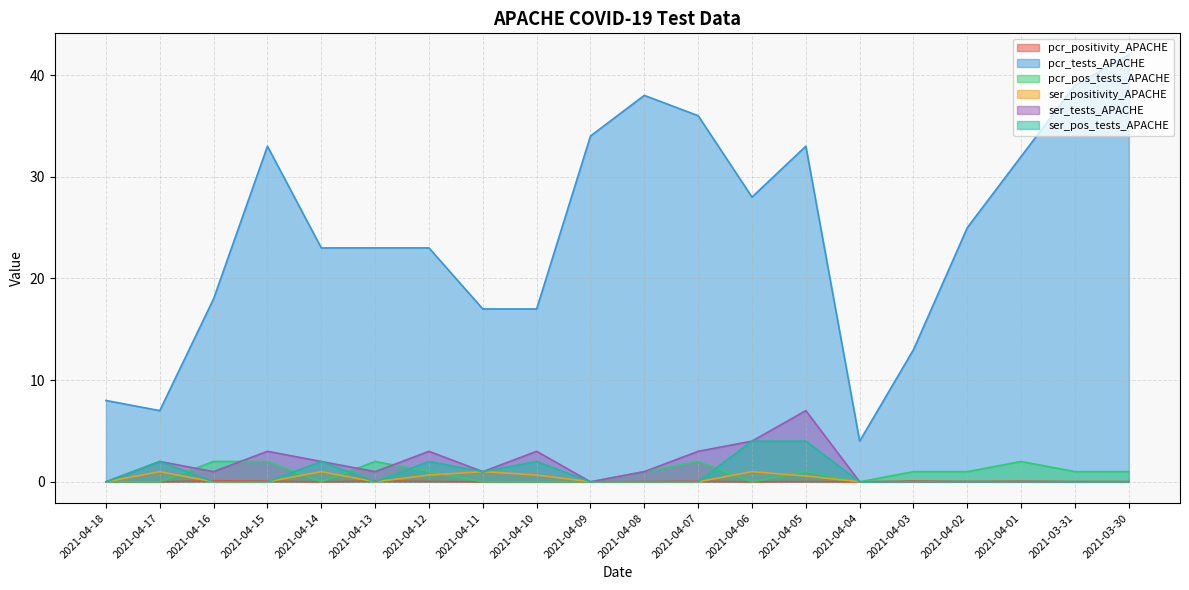

How many series are shown in this chart?

6